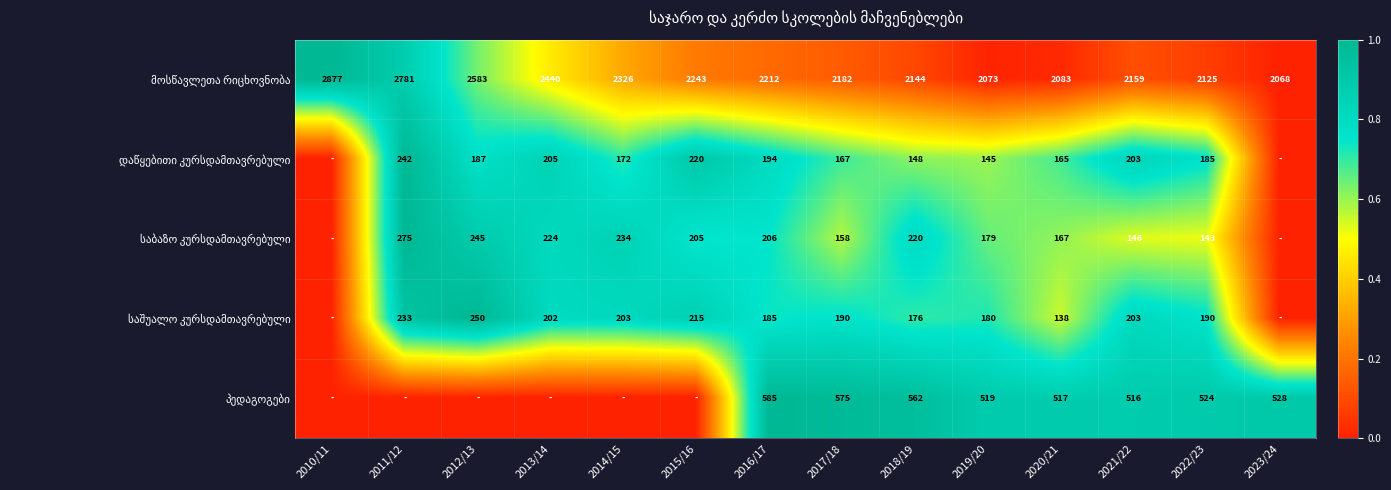

What is the spread (max minus min) of values at 2018/19?

1996